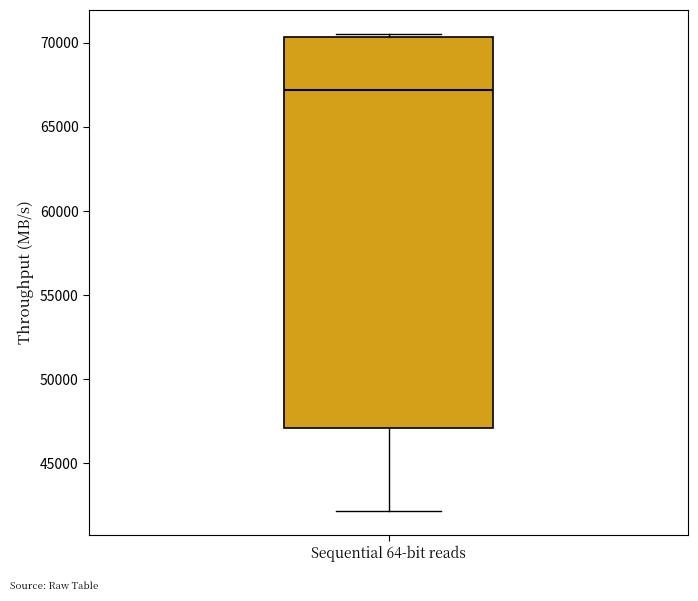

Transcribe this box plot: give where the median line is, the range the box spans, and where the two whiskers end, as read against the y-axis. The values are not printed on the chart, so give them approximately, as read against the axis.

median 67000, box 47000 to 70500, whiskers 42000 to 70500 (just above the box's upper edge)